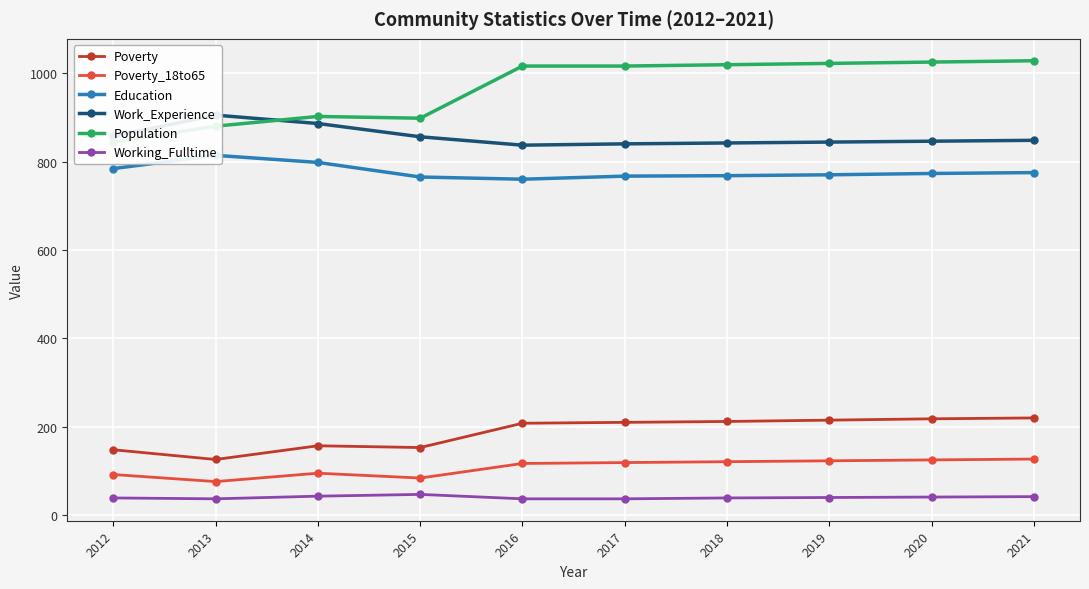

What is the sum of all Working_Fulltime values?

402